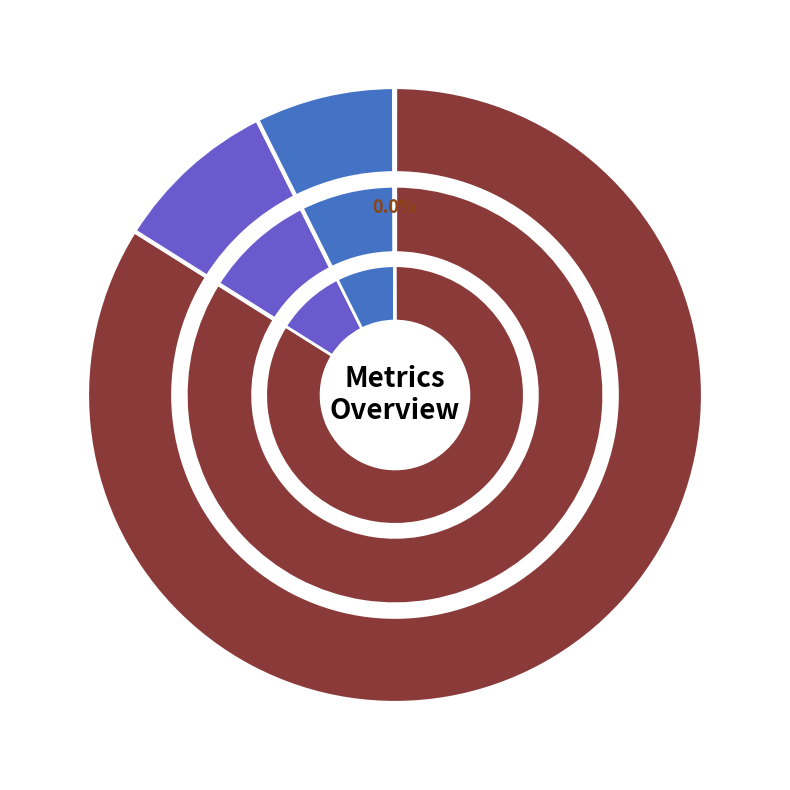

How many slices are in this pie chart?

4